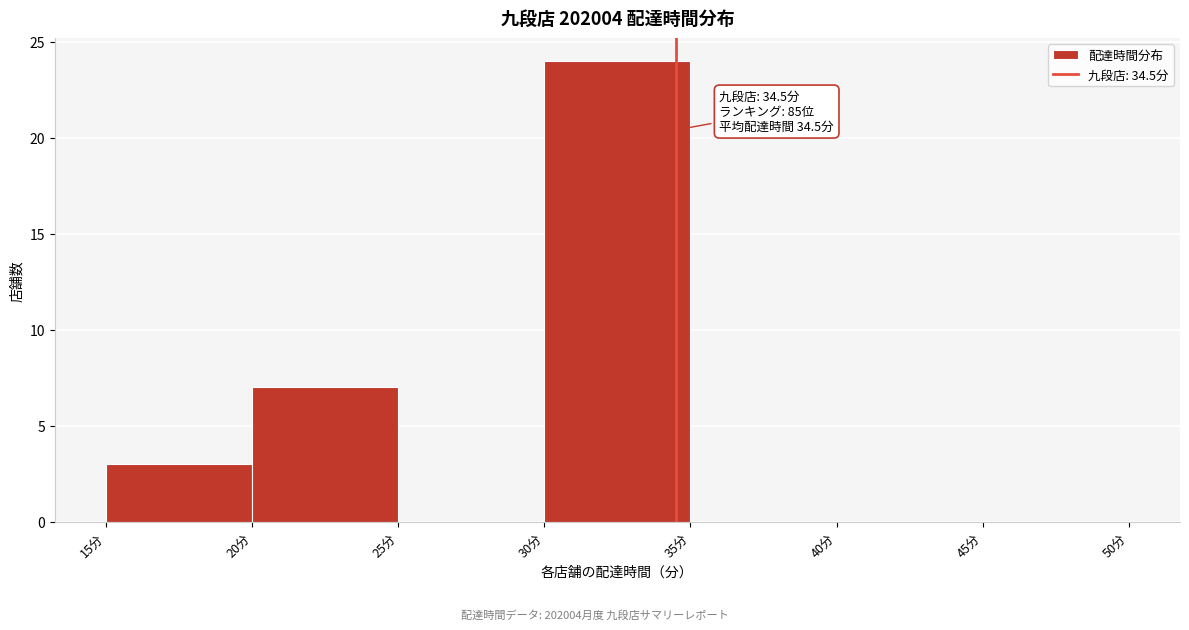

Which range on the x-axis has the tallest bar?

30 to 35